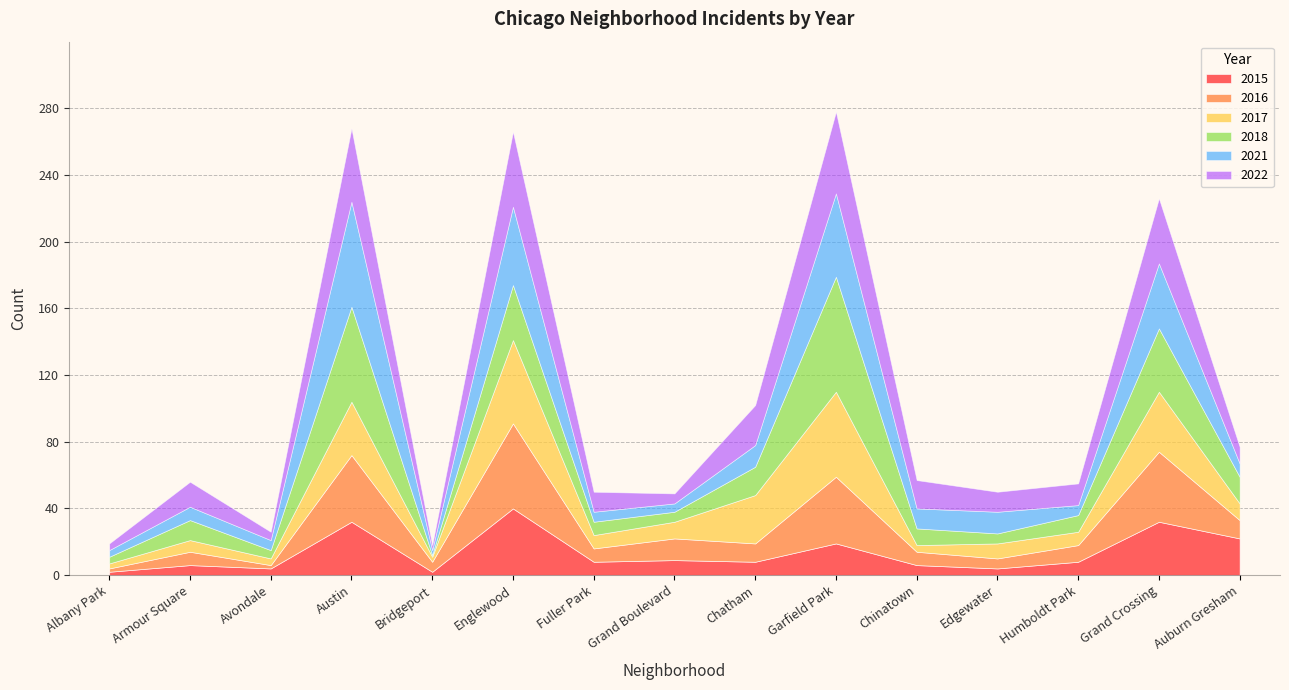

At which category does 2017 reach its first local valley?

Avondale